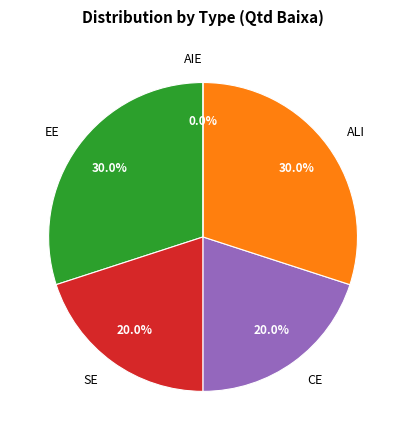

To the nearest percent, what portion does SE represent?

20%